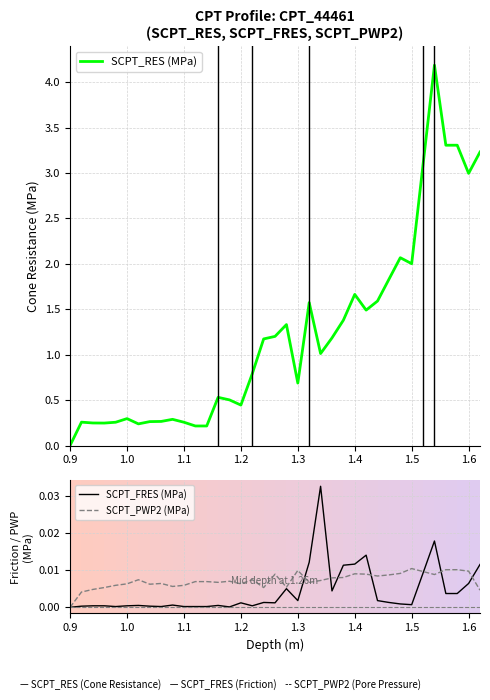

Which category has the lowest value in the SCPT_RES (MPa) series?

0.9